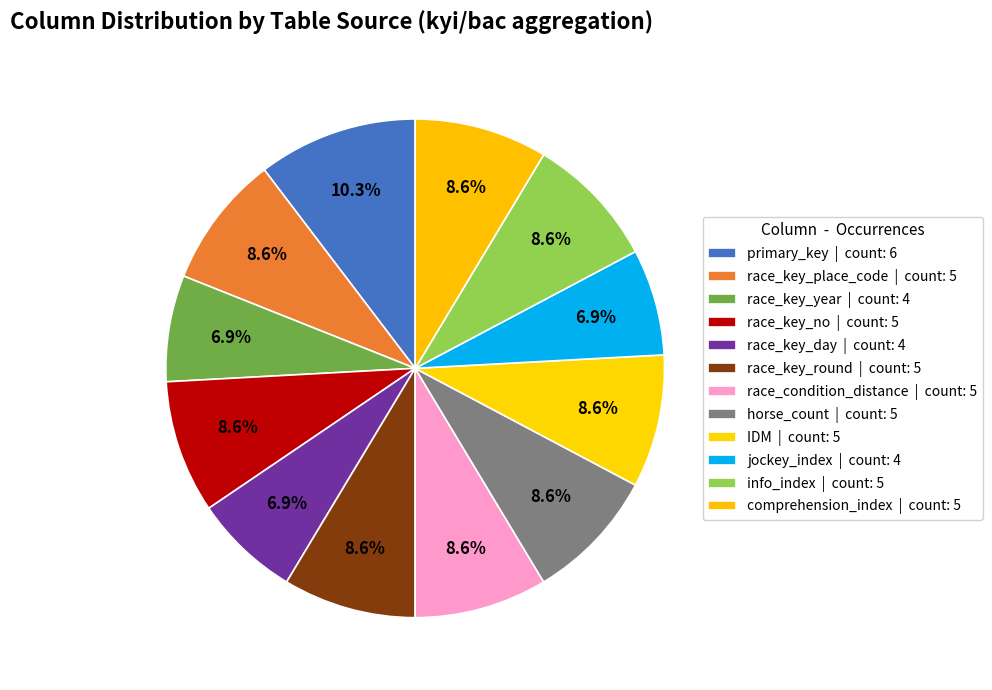

True or false: IDM accounts for 9% of the total.

True